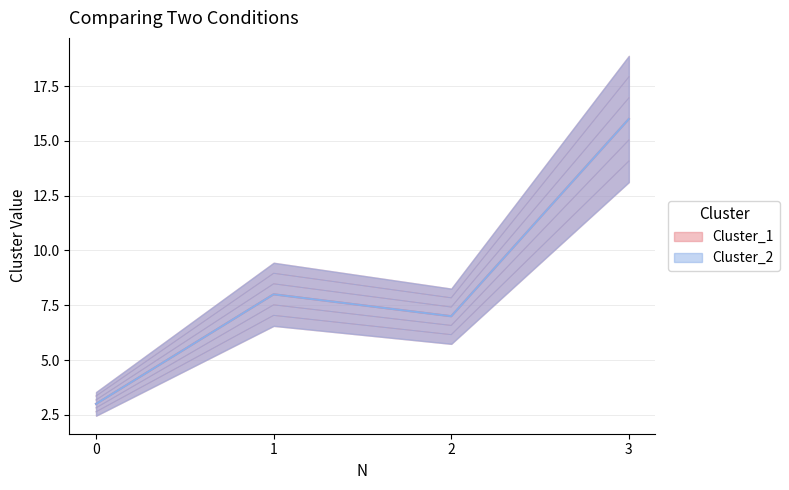

How many series are shown in this chart?

2